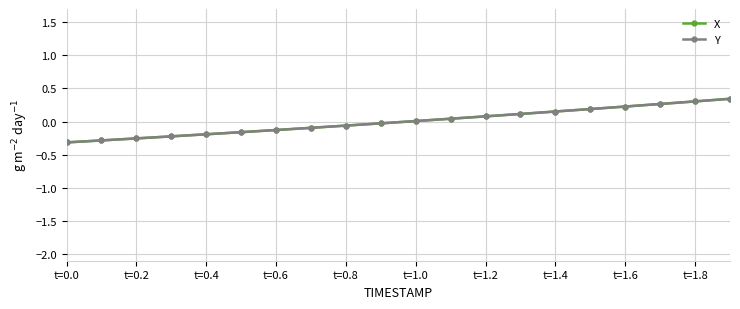

Reading left to right, transcribe all the data shown in this chart.

X: -0.3	-0.3	-0.3	-0.2	-0.2	-0.2	-0.1	-0.1	-0.1	-0.0	0.0	0.0	0.1	0.1	0.2	0.2	0.2	0.3	0.3	0.3
Y: -0.3	-0.3	-0.3	-0.2	-0.2	-0.2	-0.1	-0.1	-0.1	-0.0	0.0	0.0	0.1	0.1	0.2	0.2	0.2	0.3	0.3	0.3